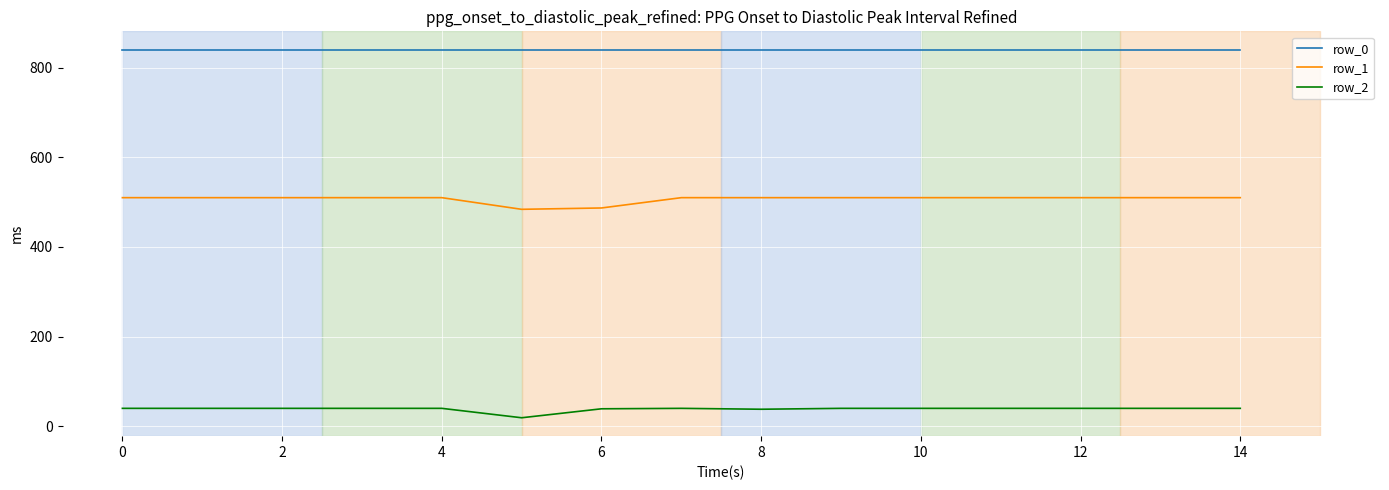

What is the difference between the maximum and minimum values in the row_2 series?

21